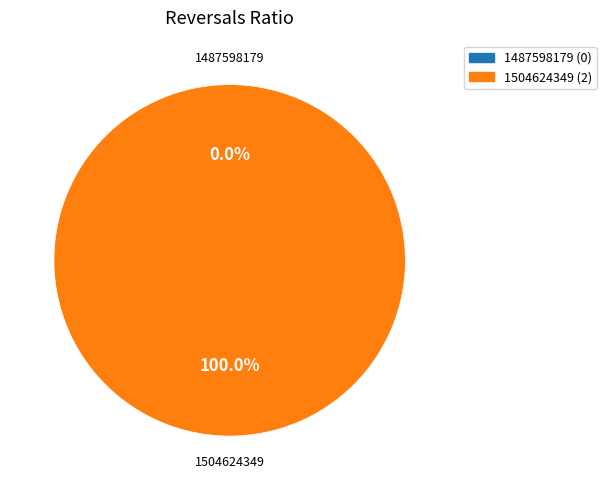

What percentage is the 1504624349 slice, to the nearest percent?

100%